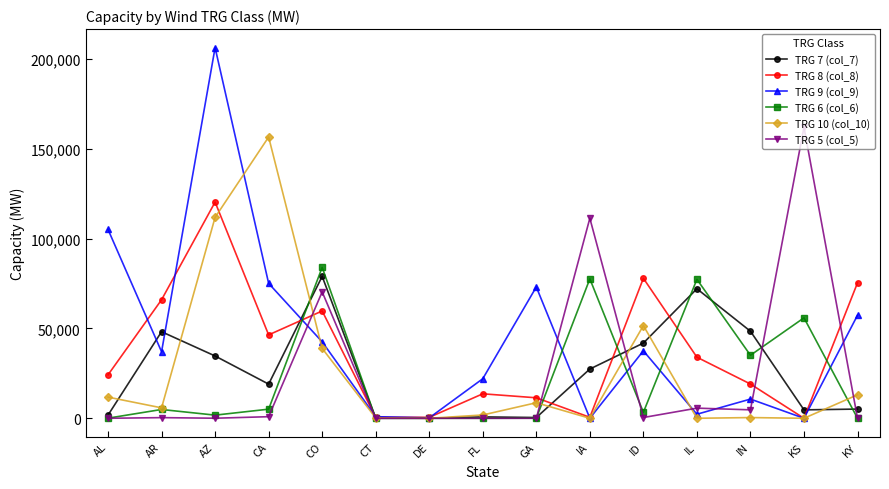

How many lines are shown in the chart?

6